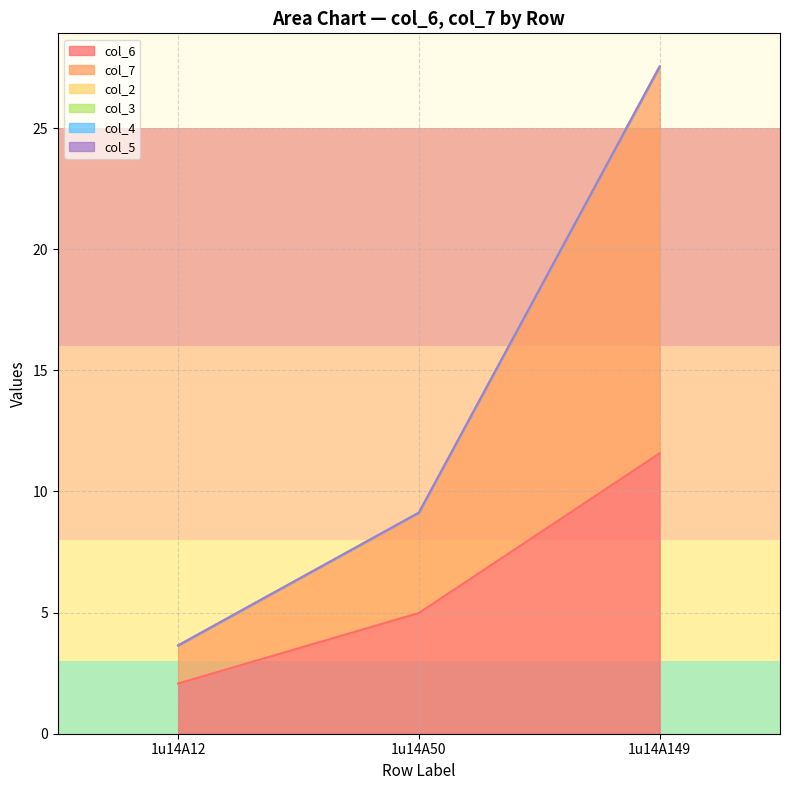

Does the chart have visible grid lines?

Yes